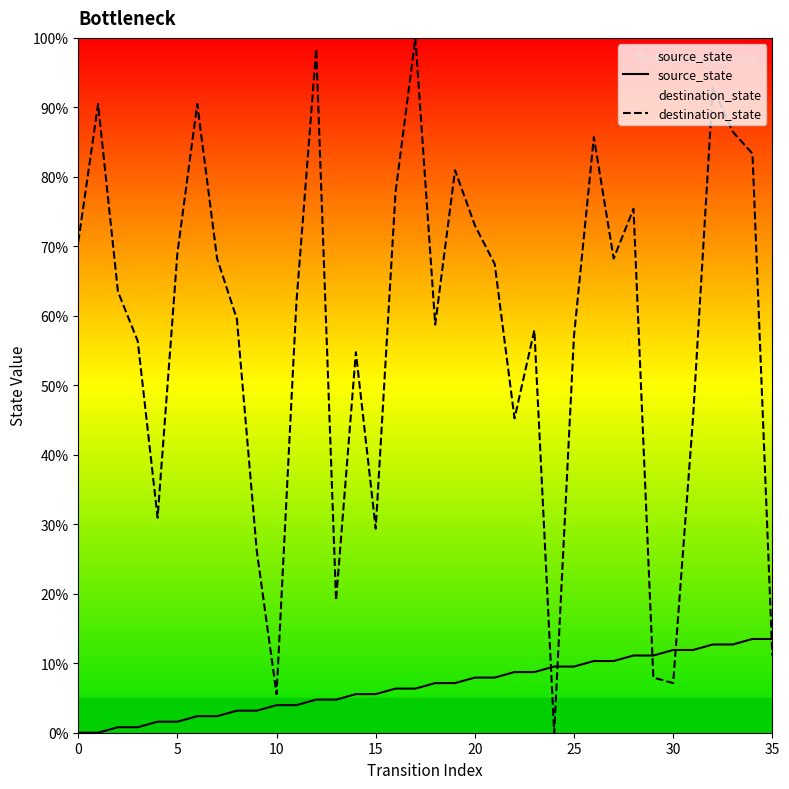

How many values in the source_state series exceed 7?

18